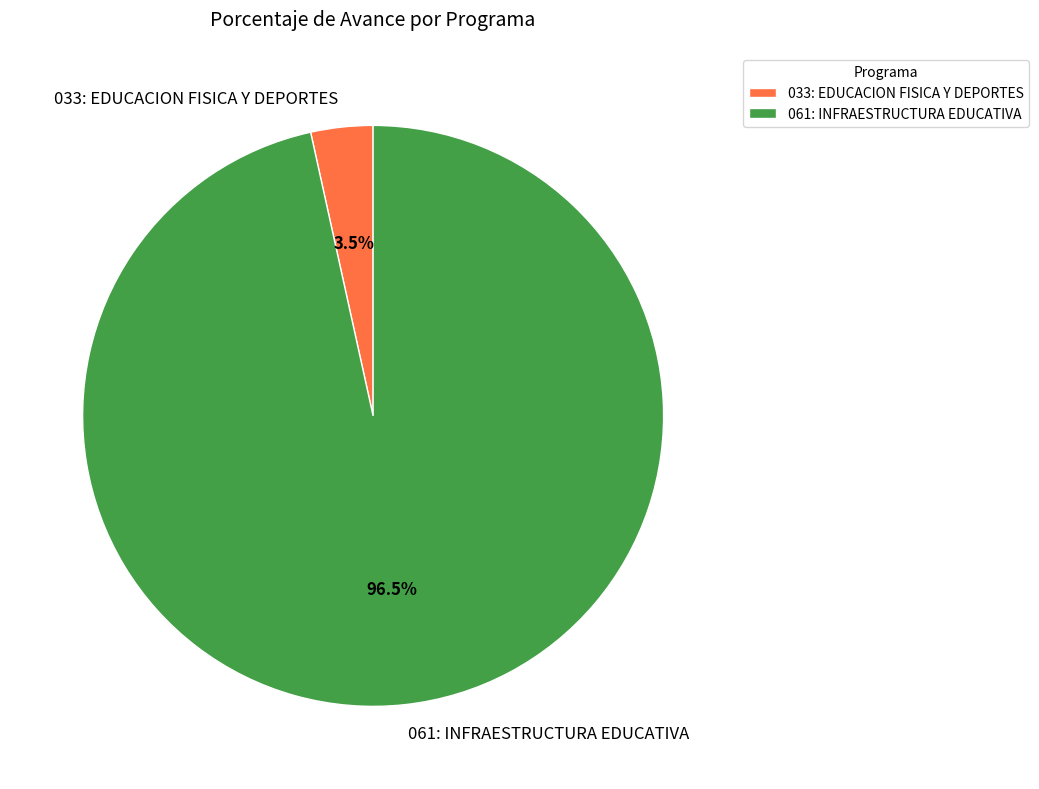

What percentage is NOT represented by 033: EDUCACION FISICA Y DEPORTES?

96.5%